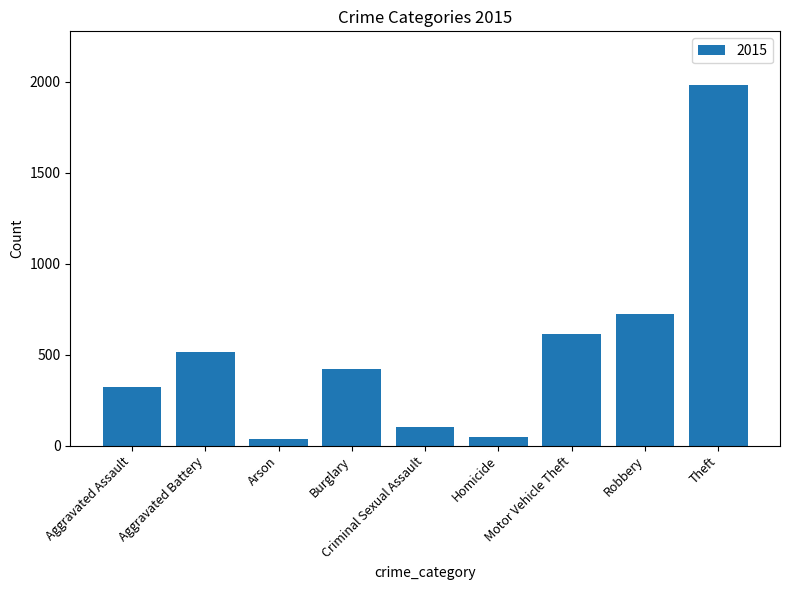

Which category has the highest value across all series?

Theft